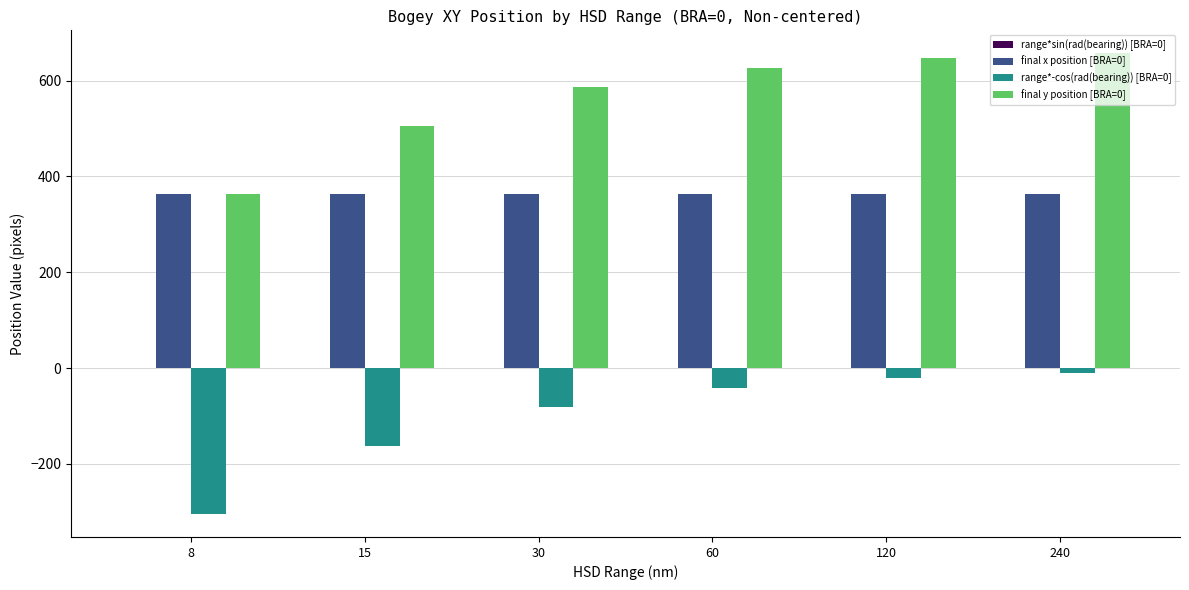

The value of final x position [BRA=0] at 8 is 363.0. True or false?

True